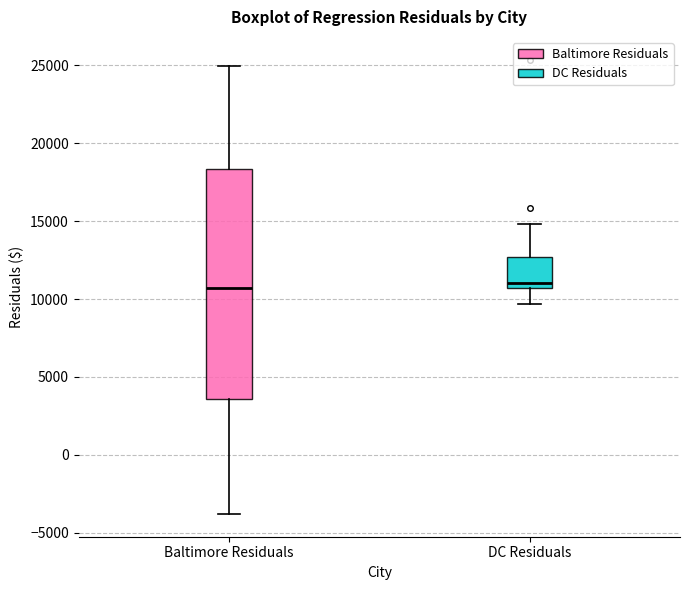

Reading left to right, transcribe this box plot: for each box, give where its median line is, the range the box spans, and where its two whiskers end, as read against the y-axis. The values are not printed on the chart, so give them approximately, as read against the axis.

Baltimore Residuals: median 10500, box 3500 to 18500, whiskers -4000 to 25000
DC Residuals: median 11000, box 10500 to 12500, whiskers 9500 to 15000